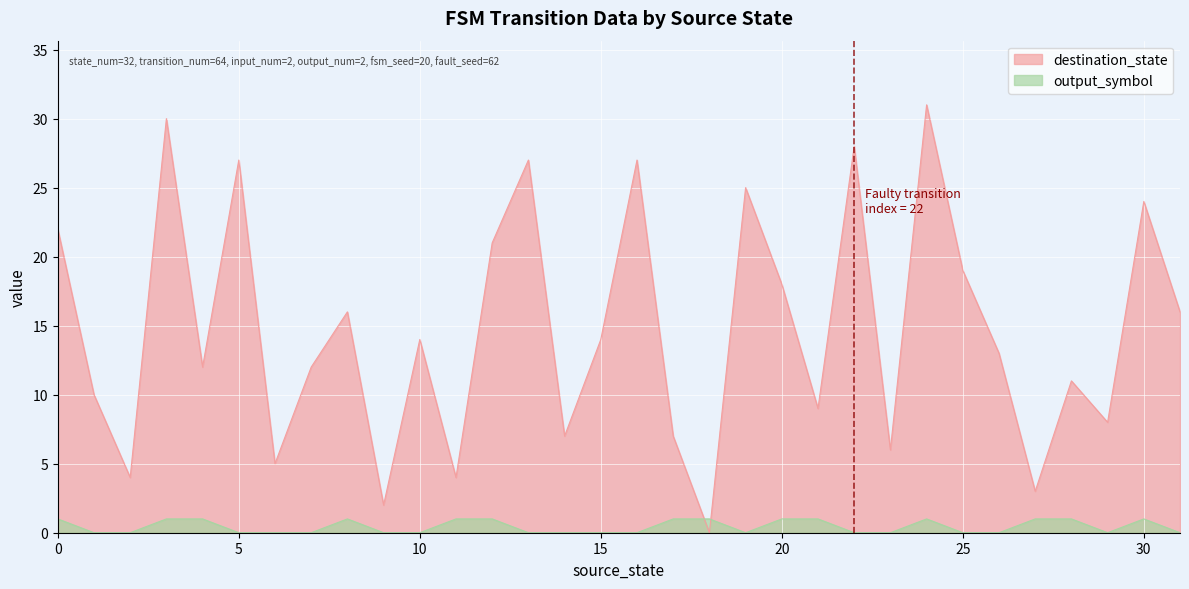

At which category does destination_state reach its first local peak?

3